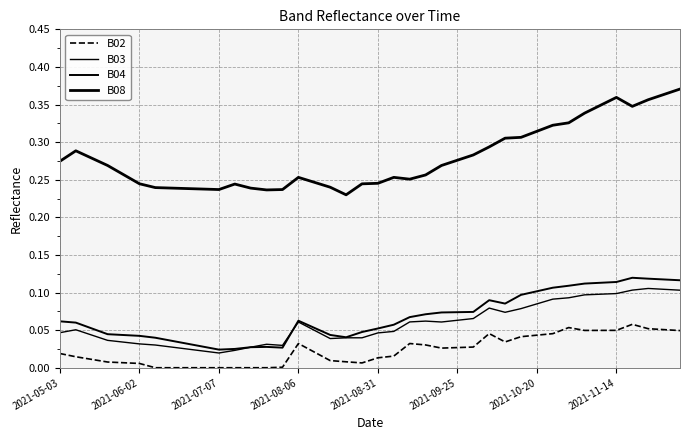

Does the chart display data point markers on the line(s)?

No